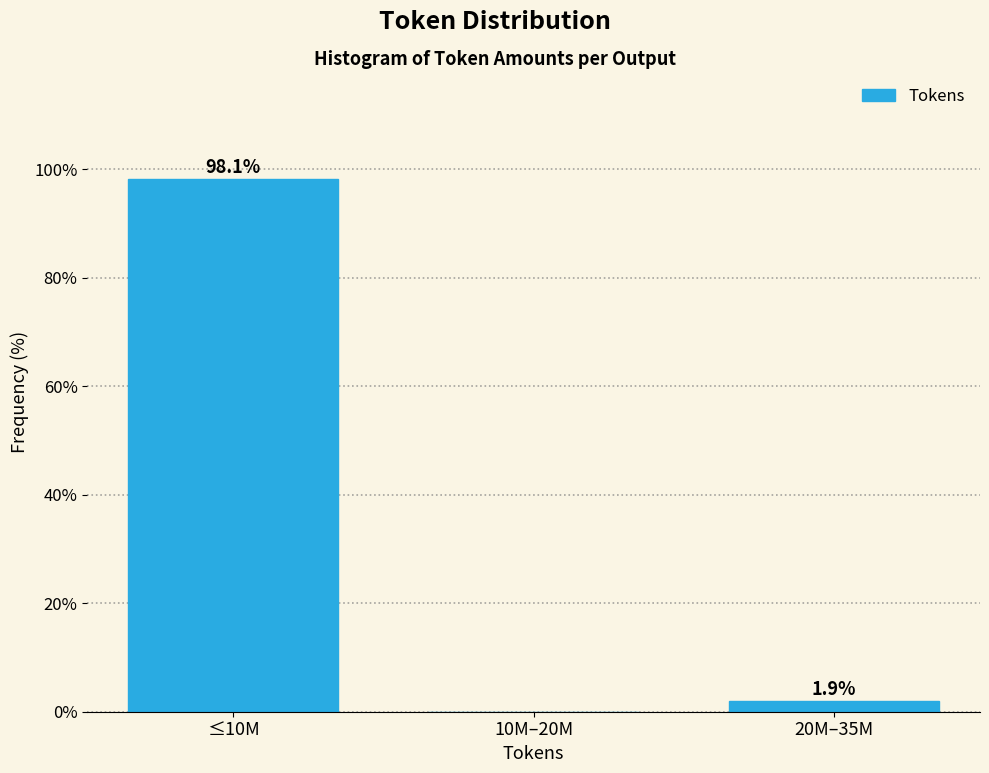

Reading right to left, extract all data points from this chart.

20M–35M=1.9	10M–20M=0.0	≤10M=98.1